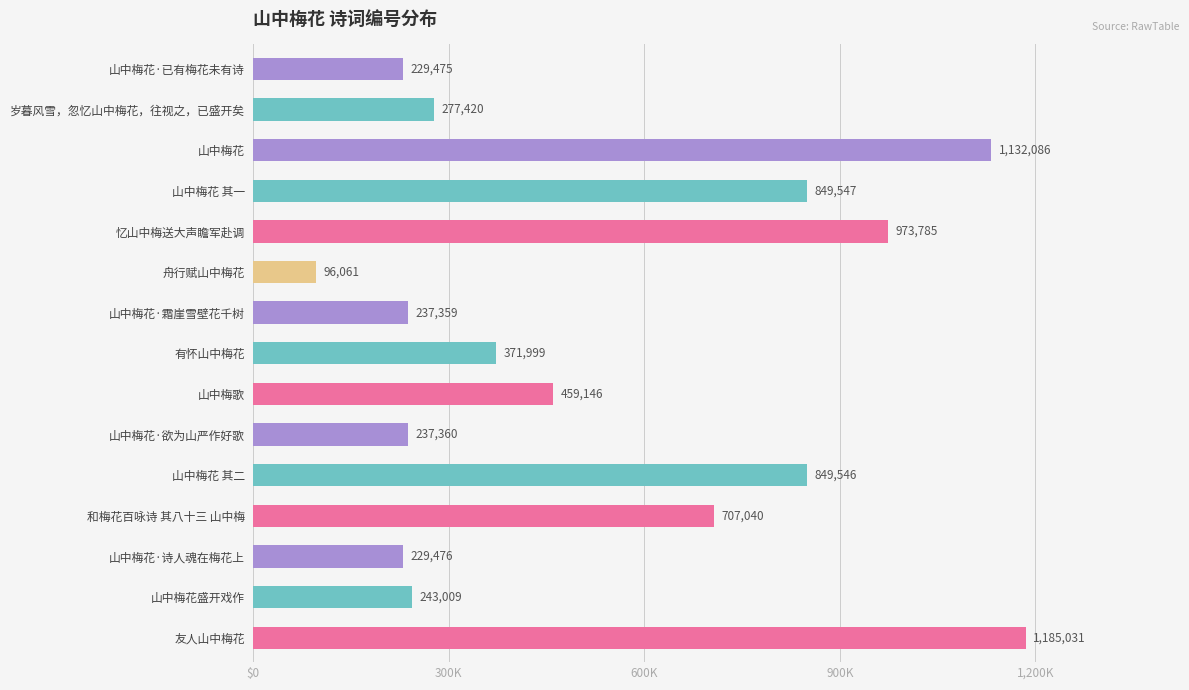

Does the chart contain any negative values?

No